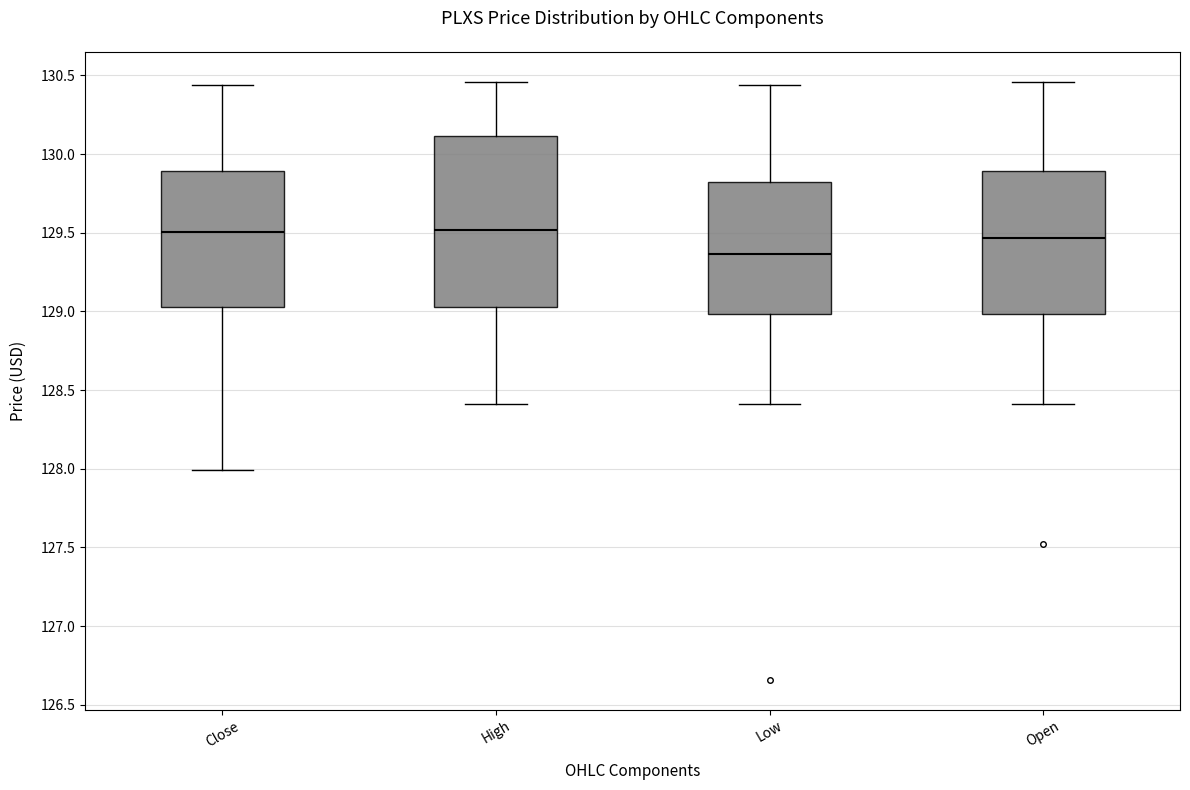

Which box is the tallest, from its lower edge to its upper edge?

High